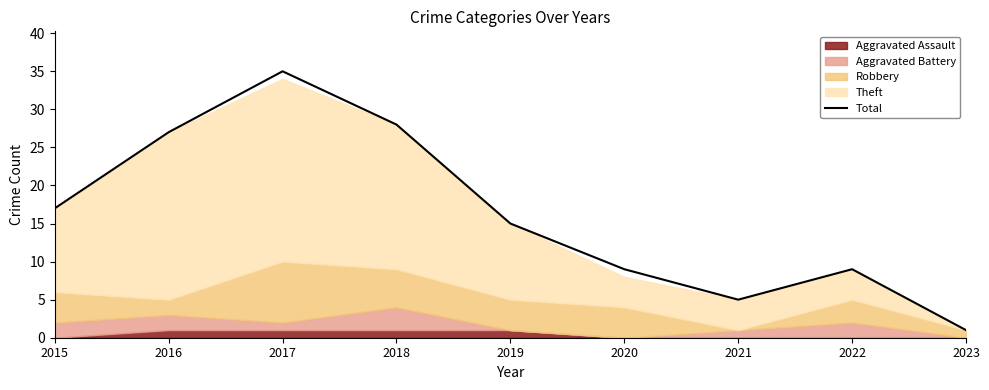

What is the value of the 7th point from the left?

5